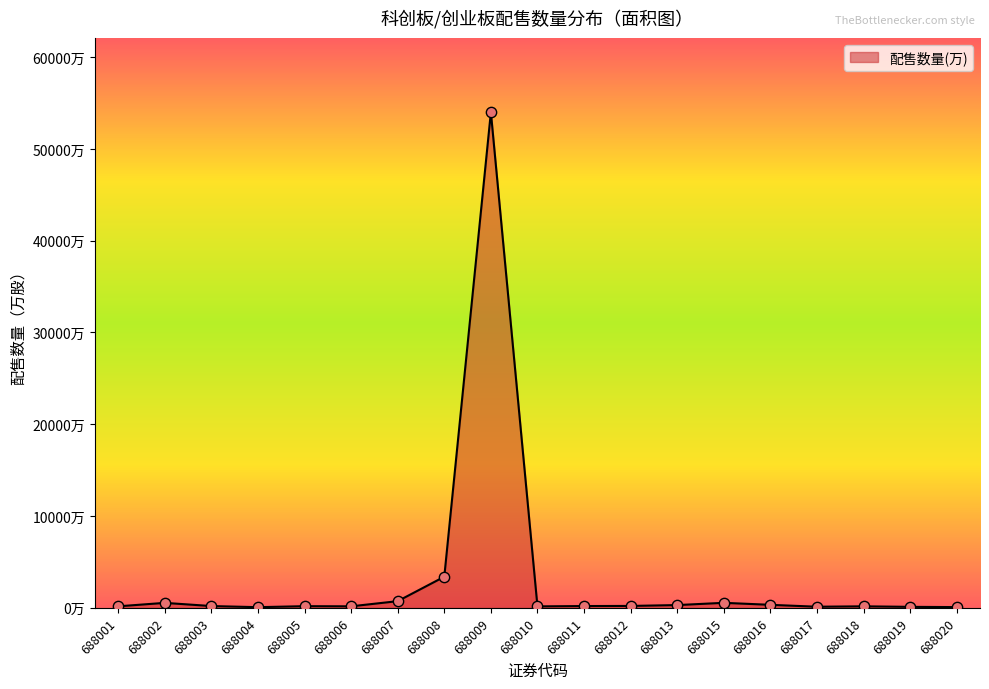

What is the change in value from 688006 to 688020?

-84.0